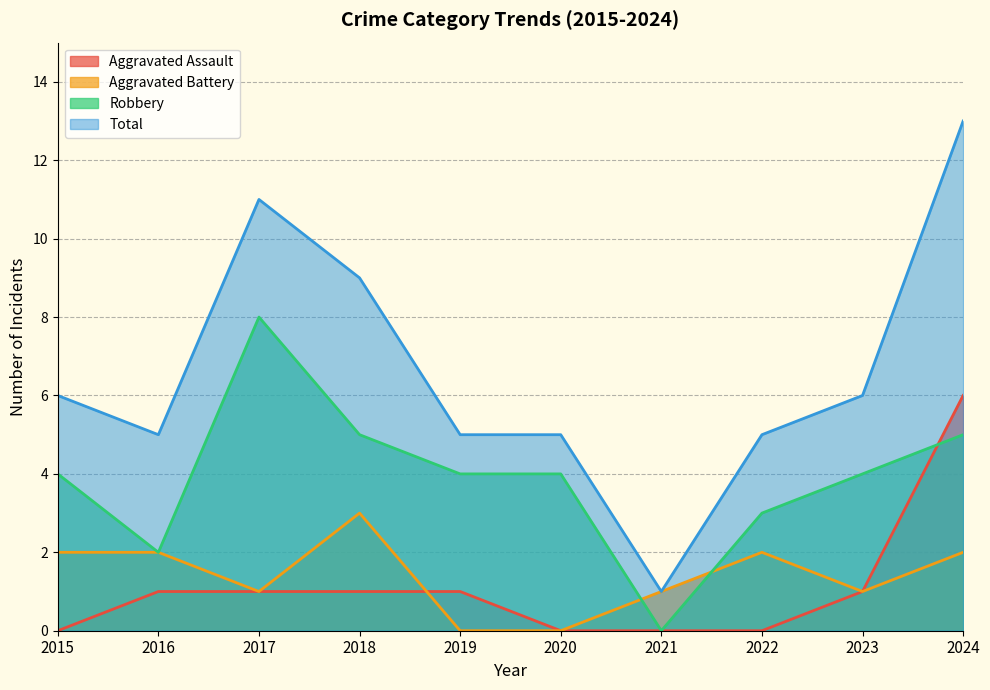

Where does the Robbery series first go above 4?

2017